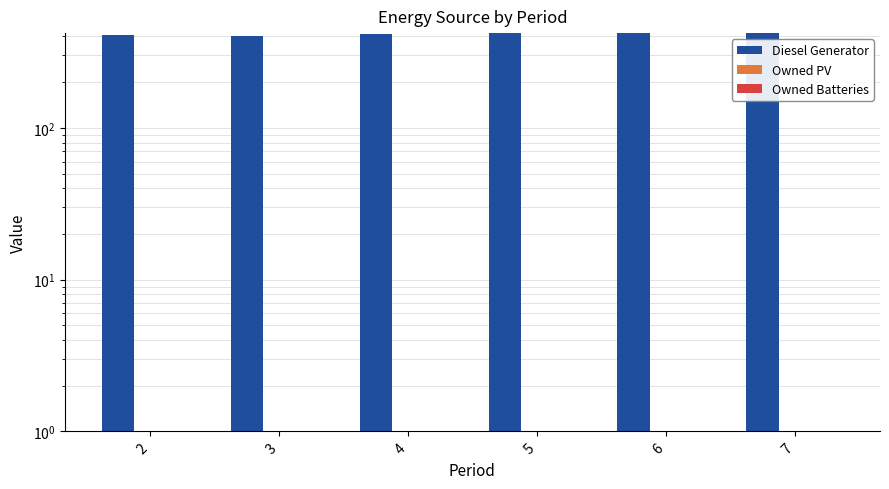

How many bars are there in total?

18